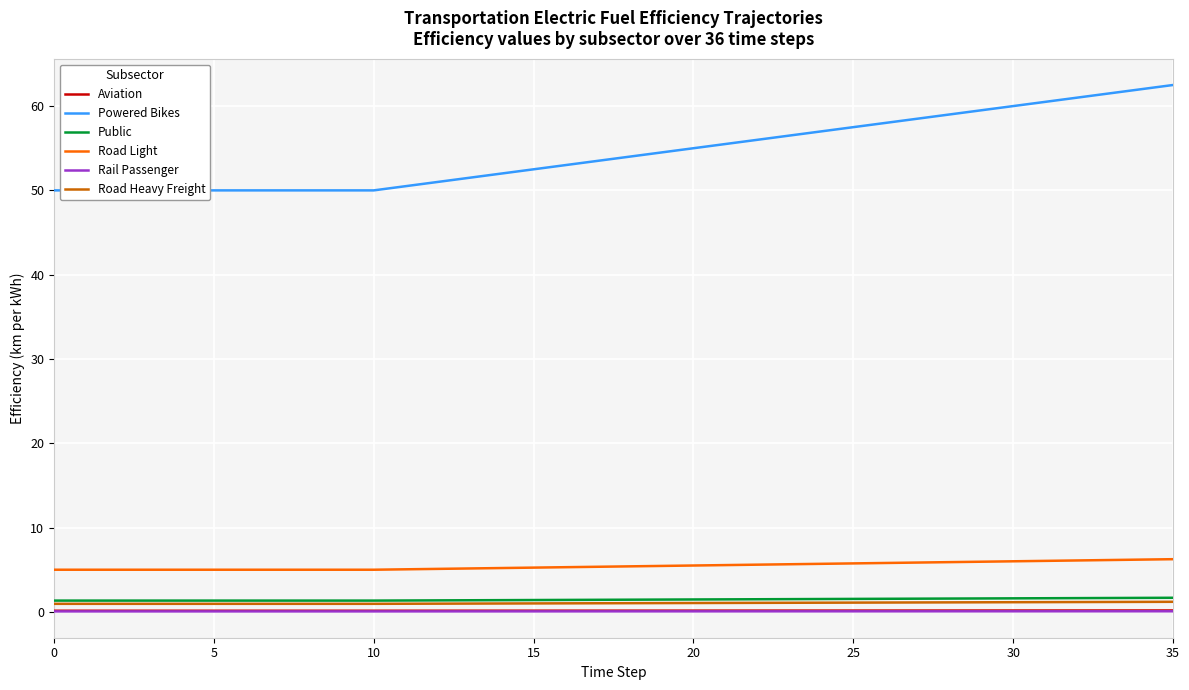

The Rail Passenger series shows 0.1 at 8. True or false?

True